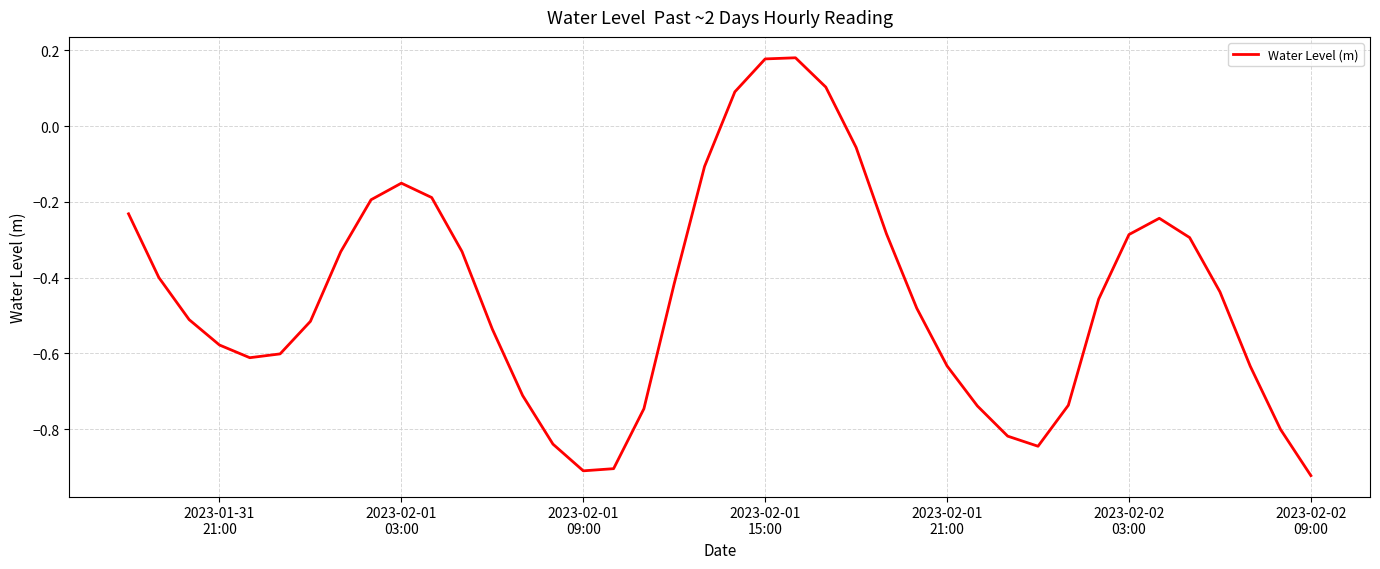

How many values are below zero?

36